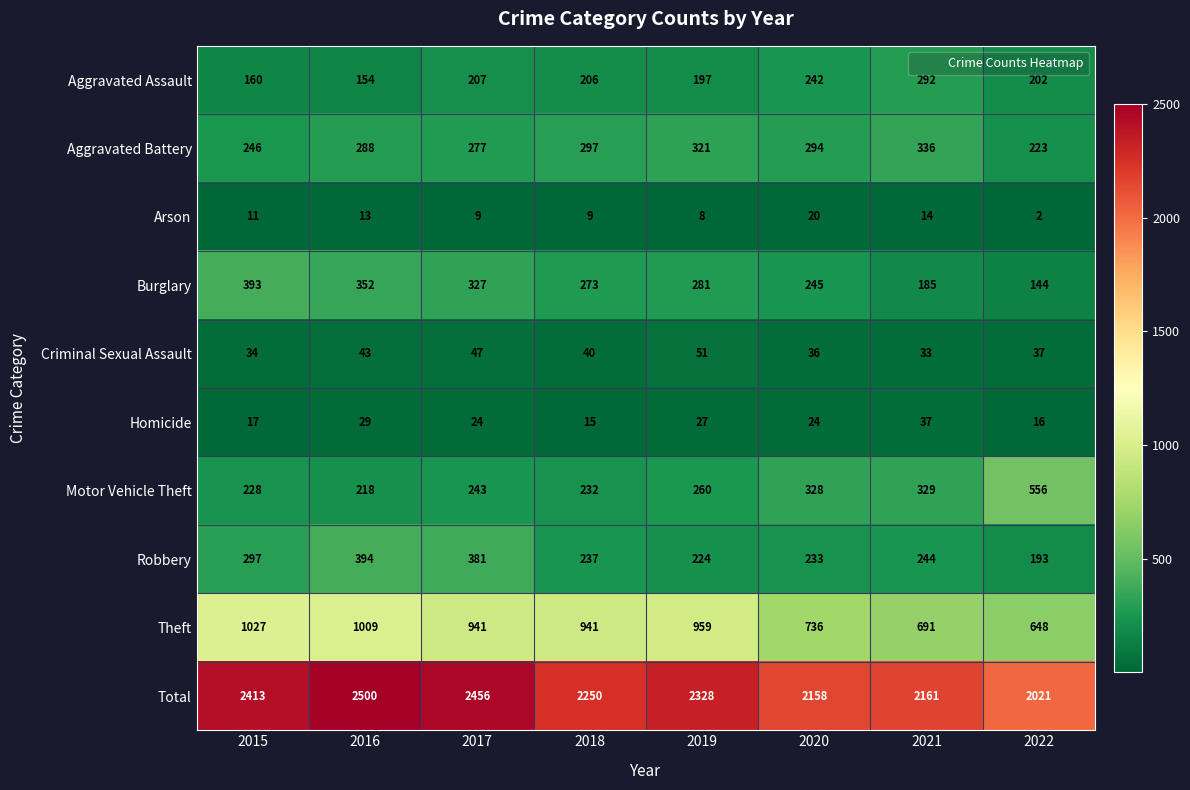

Is it true that Aggravated Battery equals 277 at 2017?

True